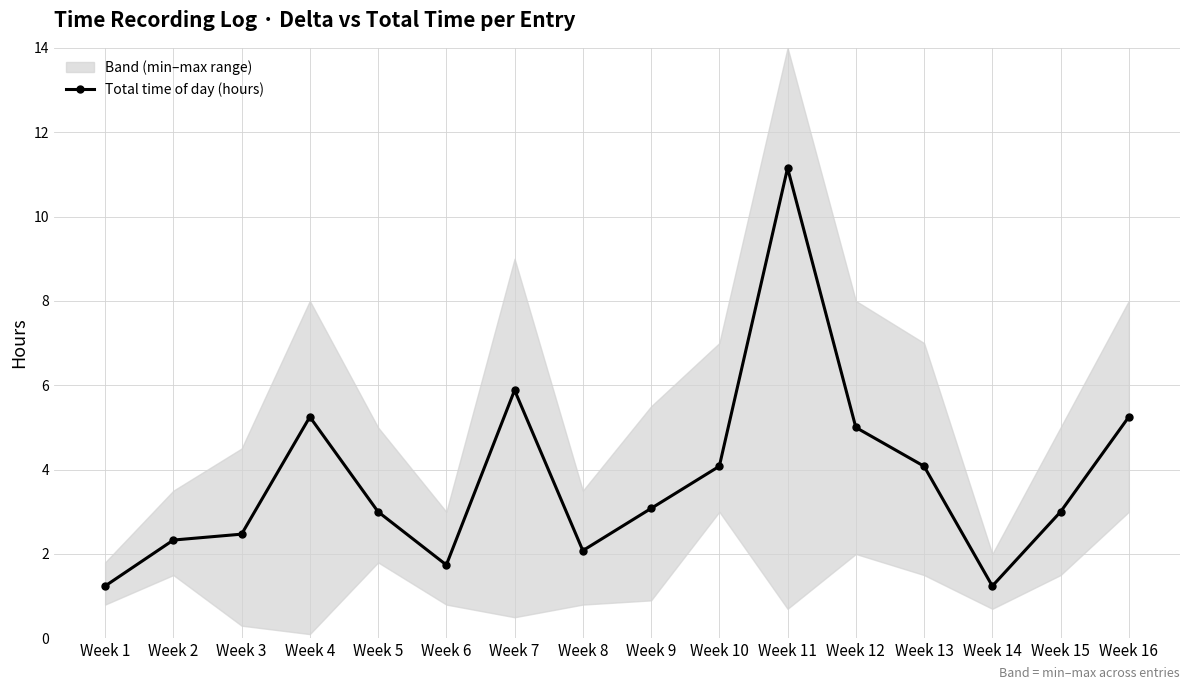

Reading right to left, transcribe all the data shown in this chart.

5.2	3.0	1.2	4.1	5.0	11.2	4.1	3.1	2.1	5.9	1.7	3.0	5.2	2.5	2.3	1.2